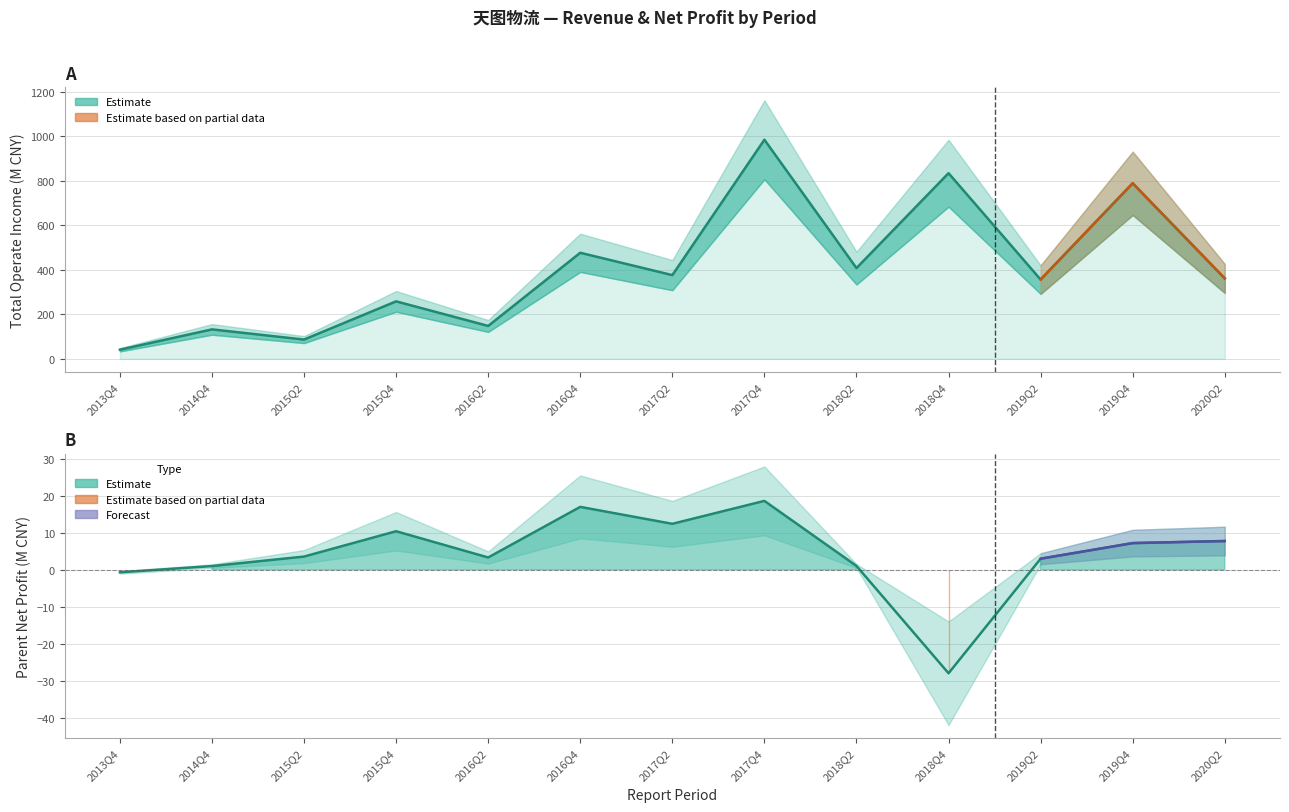

Which has a higher value, 2020Q2 or 2015Q2?

2020Q2